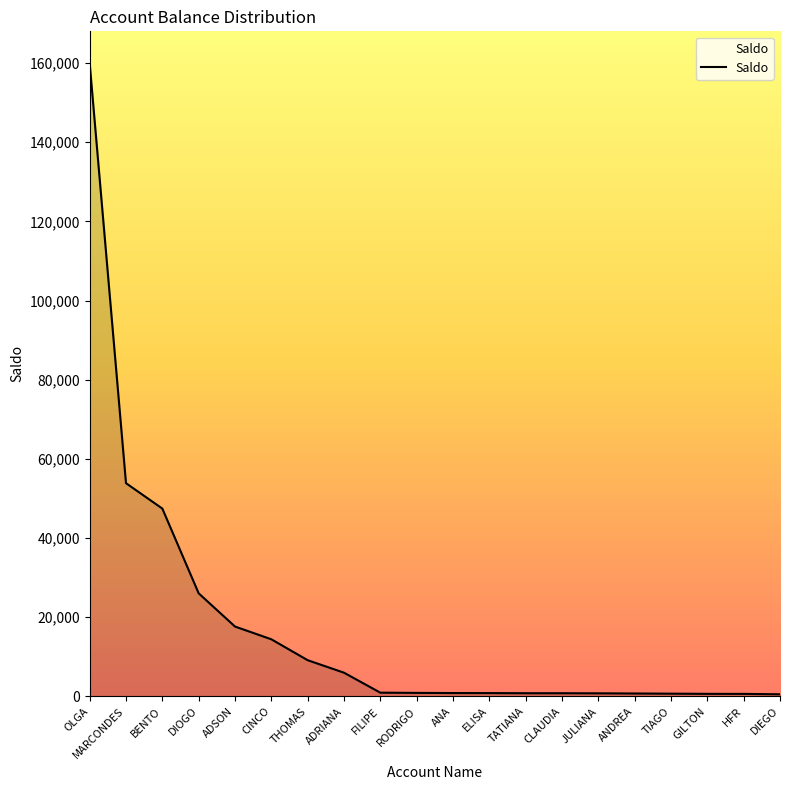

Which has a higher value, CINCO or TIAGO?

CINCO